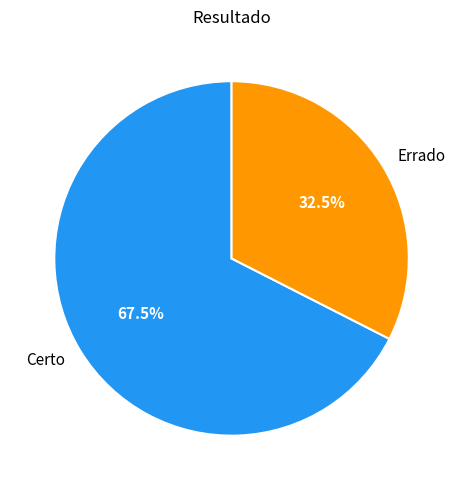

Rank the categories by value from lowest to highest.

Errado, Certo